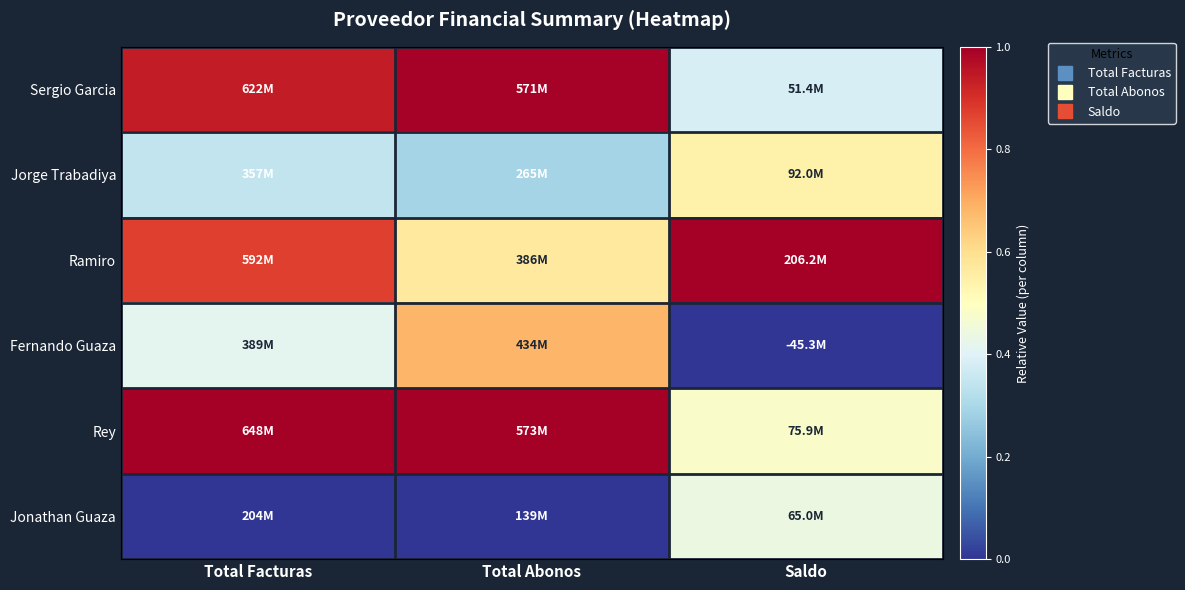

At which category does the chart reach its peak across all series?

Saldo